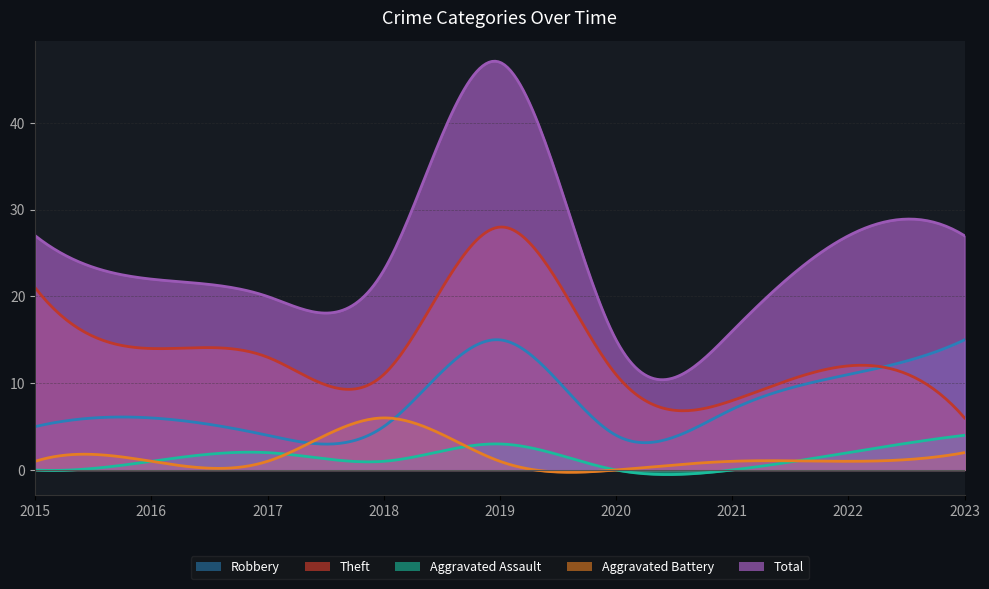

Rank the series by their maximum value, from highest to lowest.

Total, Theft, Robbery, Aggravated Battery, Aggravated Assault